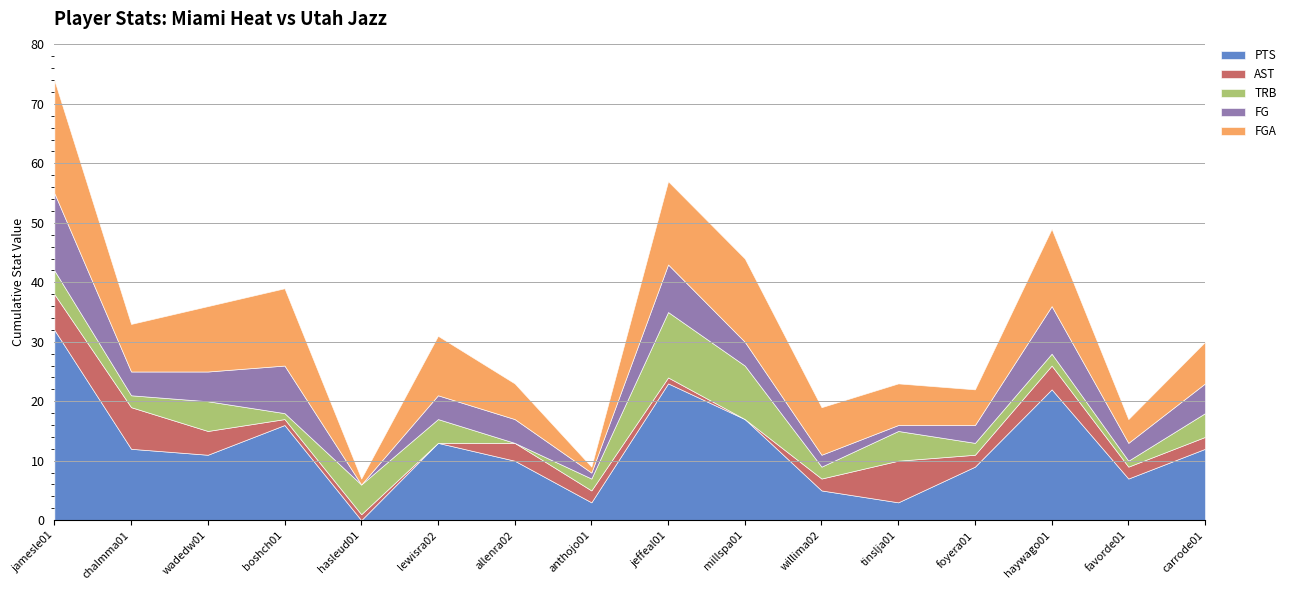

Where does the FGA series first go above 8?

jamesle01